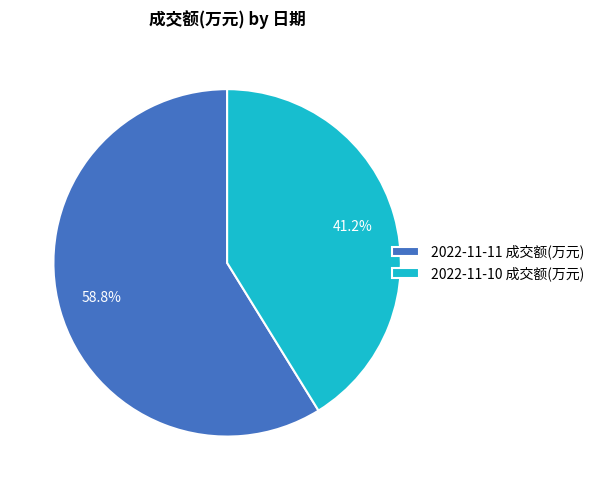

What is the ratio of the value at 2022-11-10 成交额(万元) to the value at 2022-11-11 成交额(万元)?

0.7